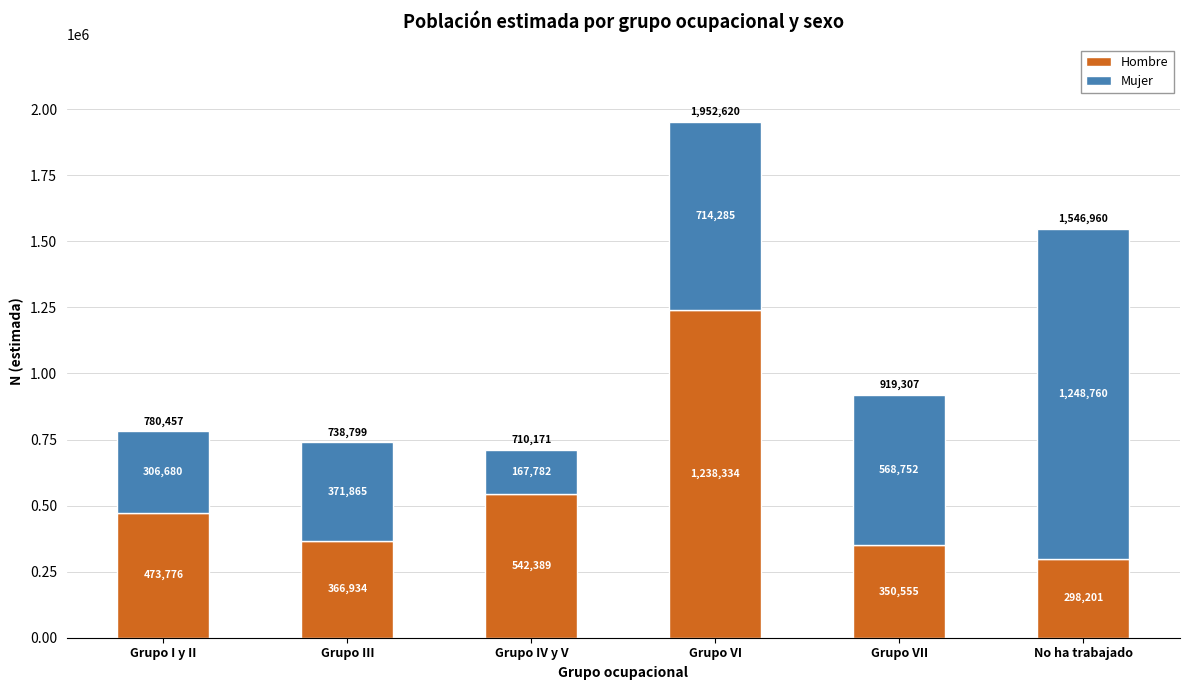

At which category is the sum across all series the highest?

Grupo VI